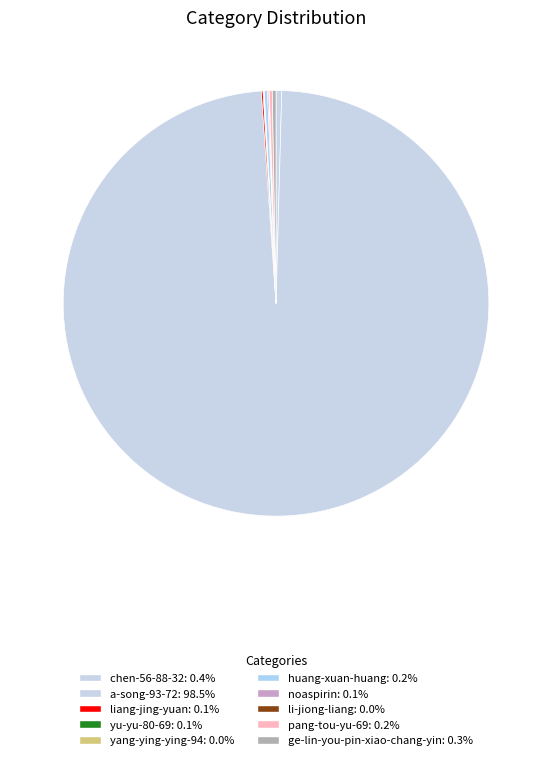

Is the sum of liang-jing-yuan and yu-yu-80-69 greater than half?

No